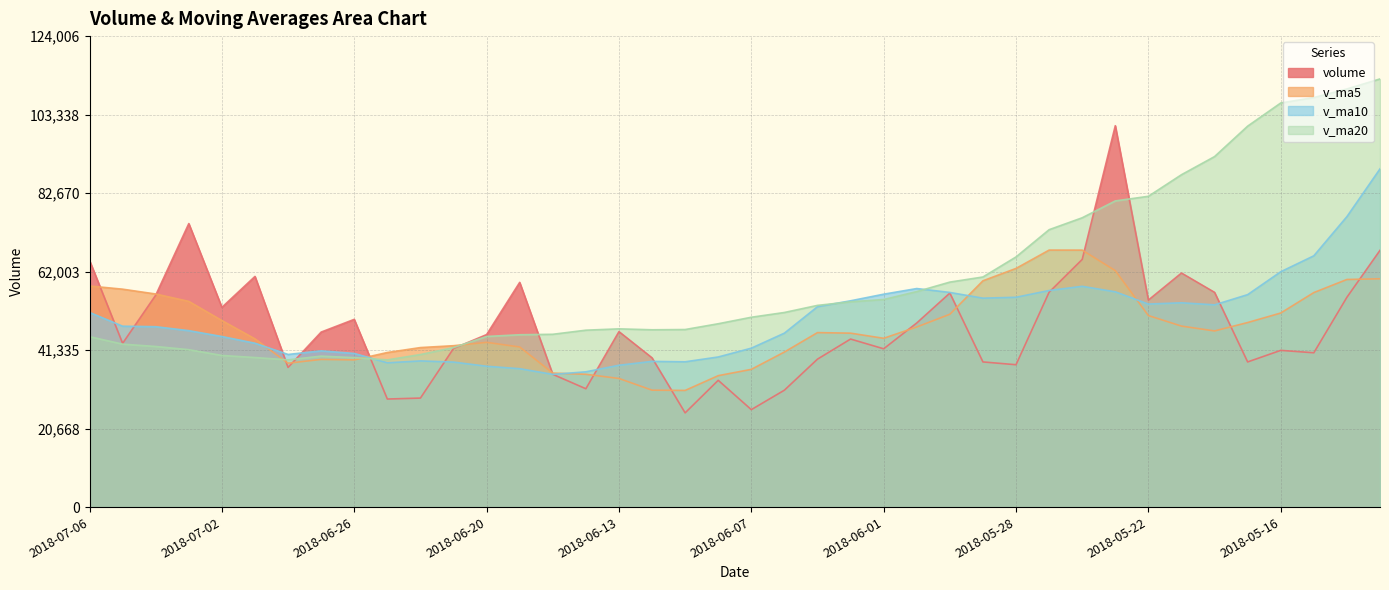

Is the value of volume at 2018-05-24 greater than the value of v_ma5 at 2018-05-15?

Yes